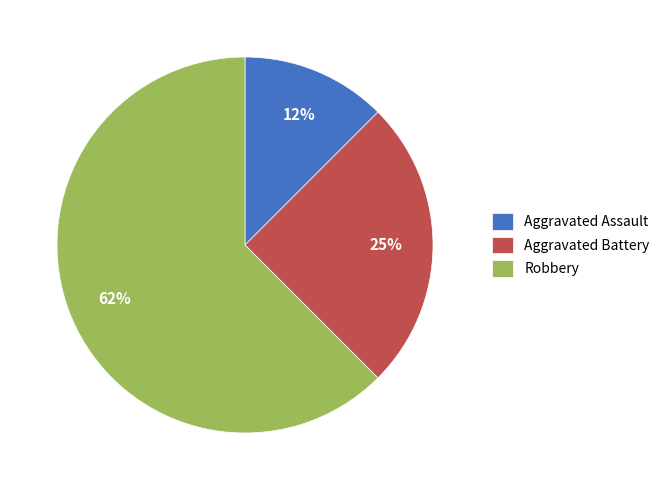

How many slices are in this pie chart?

3